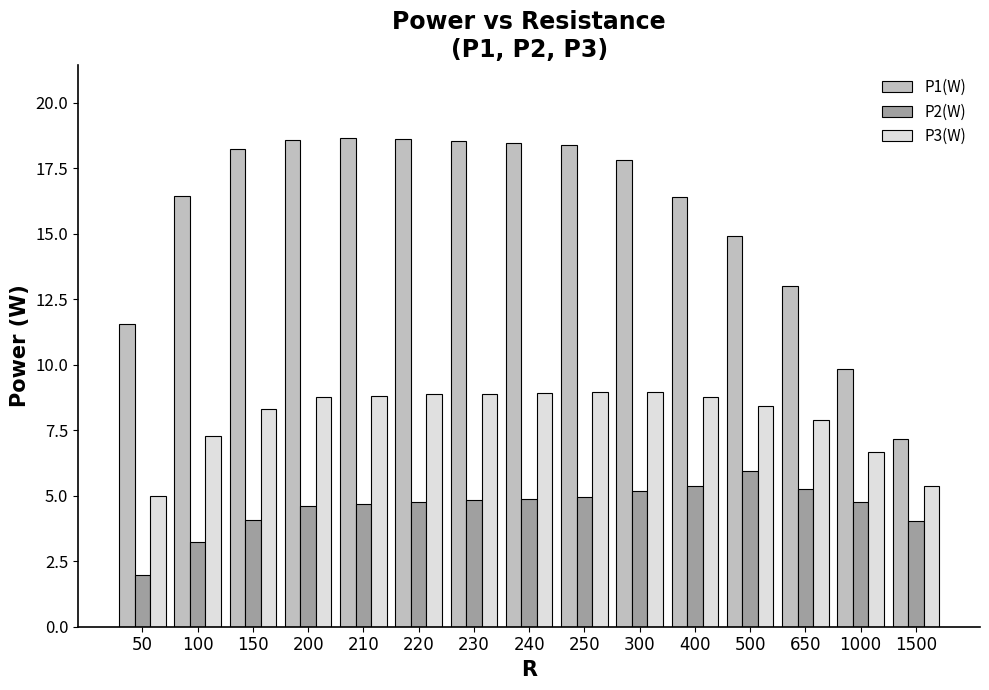

Which series has the widest spread of values?

P1(W)